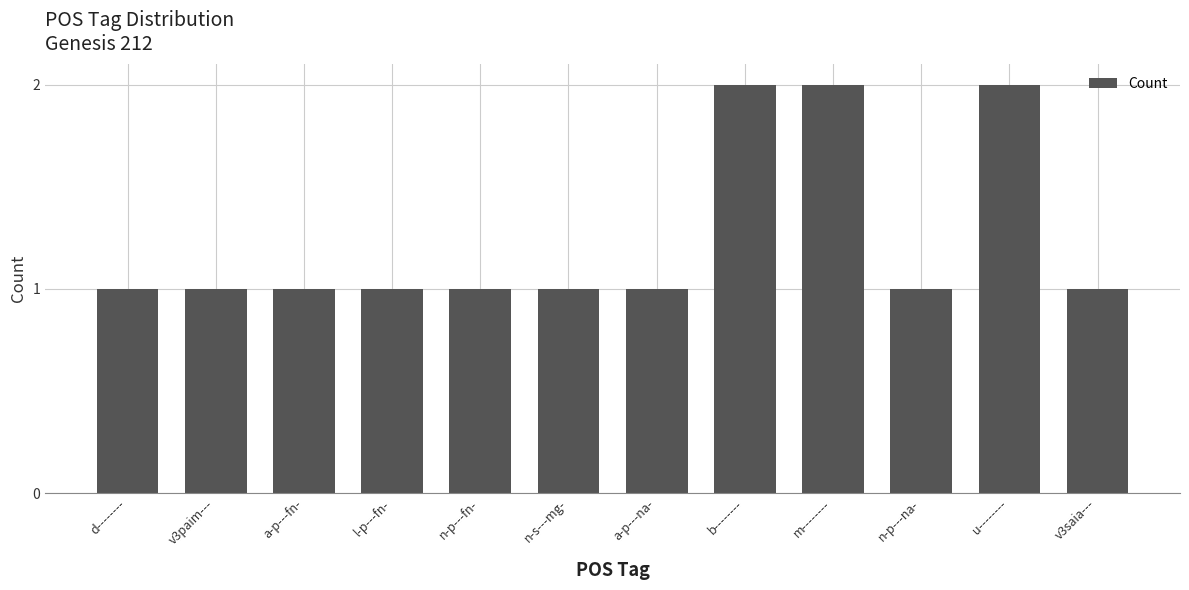

Does the chart contain any negative values?

No